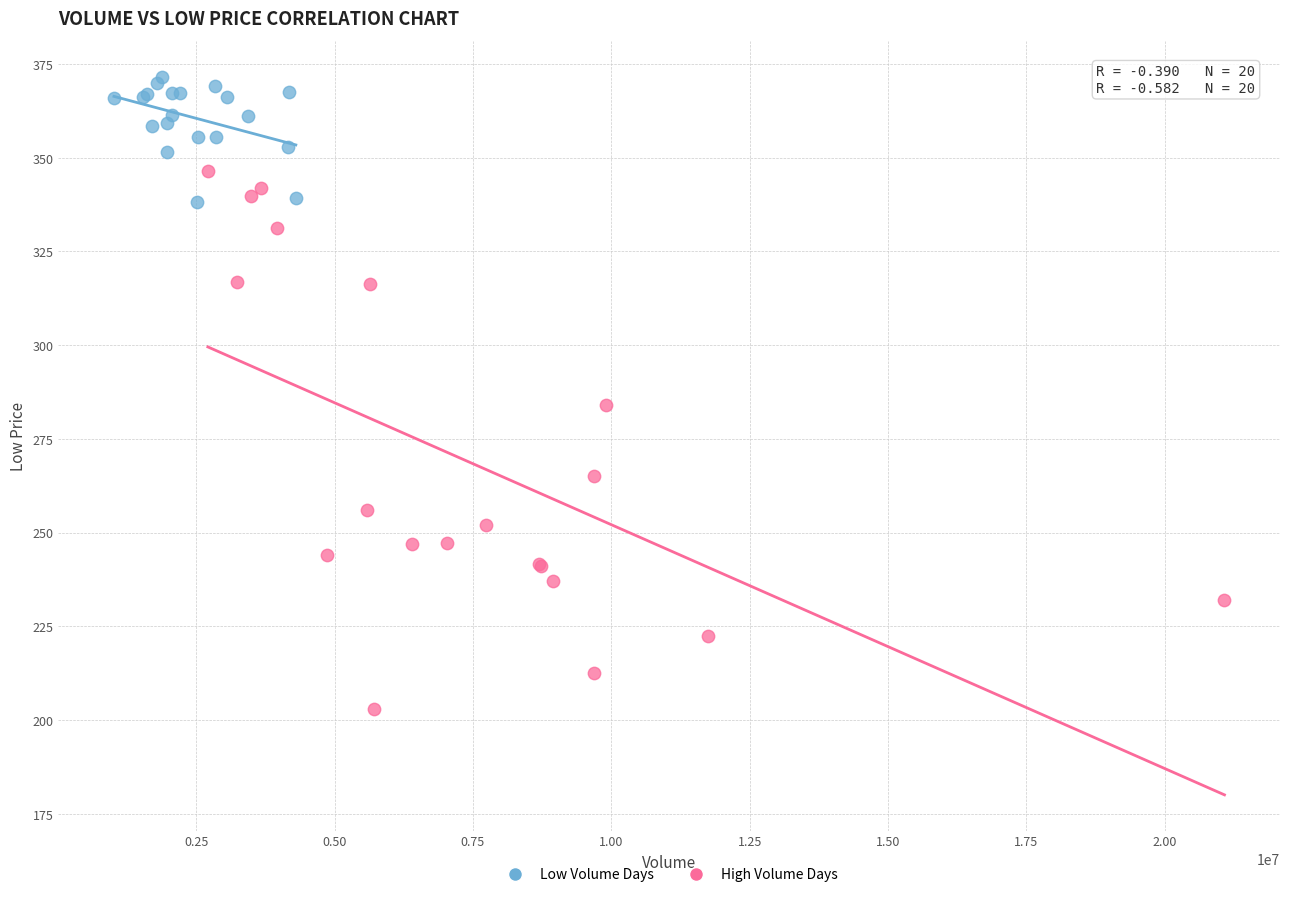

What are all the series names shown in the legend?

Low Volume Days, High Volume Days